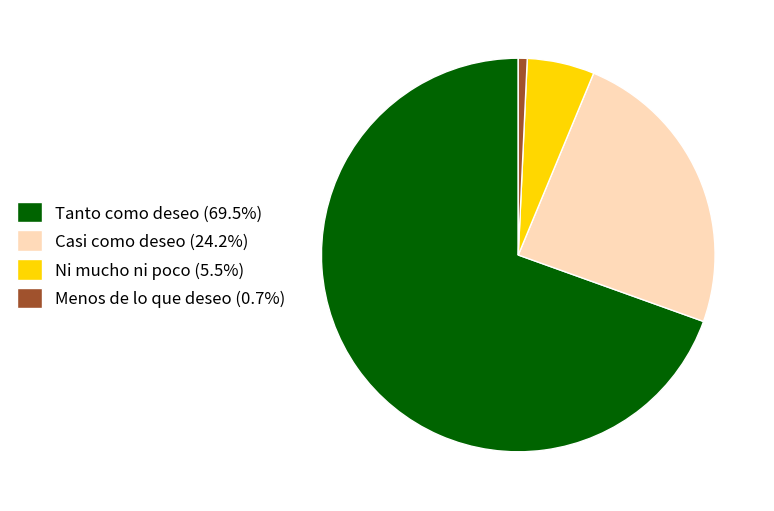

Count the number of slices in the pie.

4